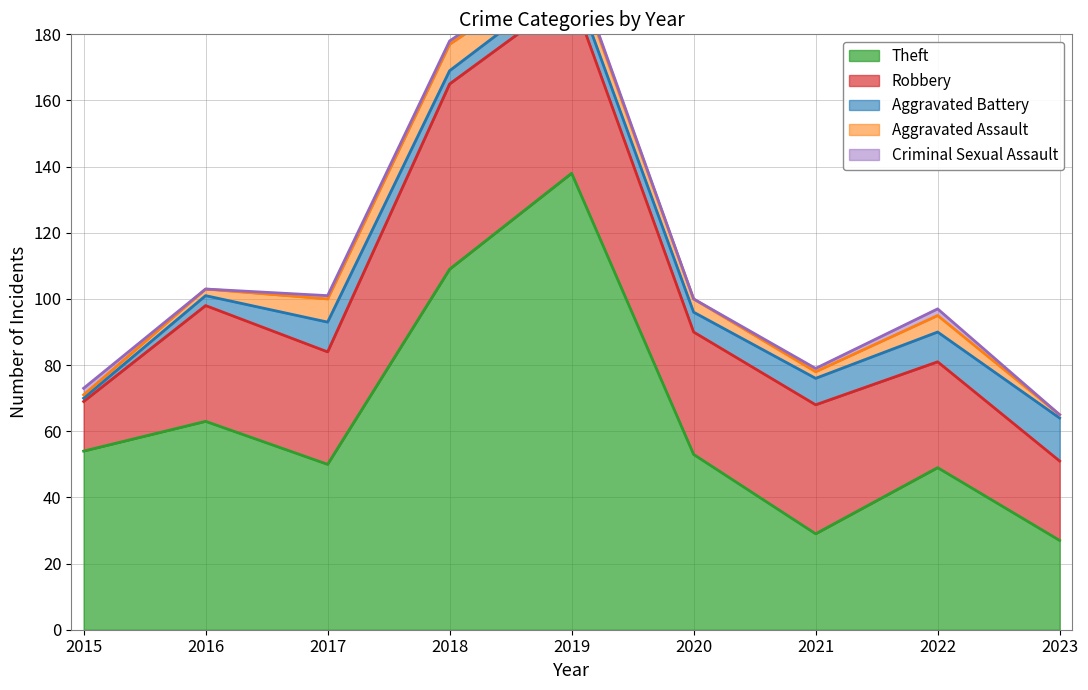

Reading left to right, extract all data points from this chart.

Theft: 2015=54	2016=63	2017=50	2018=109	2019=138	2020=53	2021=29	2022=49	2023=27
Robbery: 2015=15	2016=35	2017=34	2018=56	2019=54	2020=37	2021=39	2022=32	2023=24
Aggravated Battery: 2015=1	2016=3	2017=9	2018=4	2019=5	2020=6	2021=8	2022=9	2023=13
Aggravated Assault: 2015=1	2016=2	2017=7	2018=8	2019=5	2020=4	2021=2	2022=5	2023=1
Criminal Sexual Assault: 2015=2	2016=0	2017=1	2018=1	2019=1	2020=0	2021=1	2022=2	2023=0